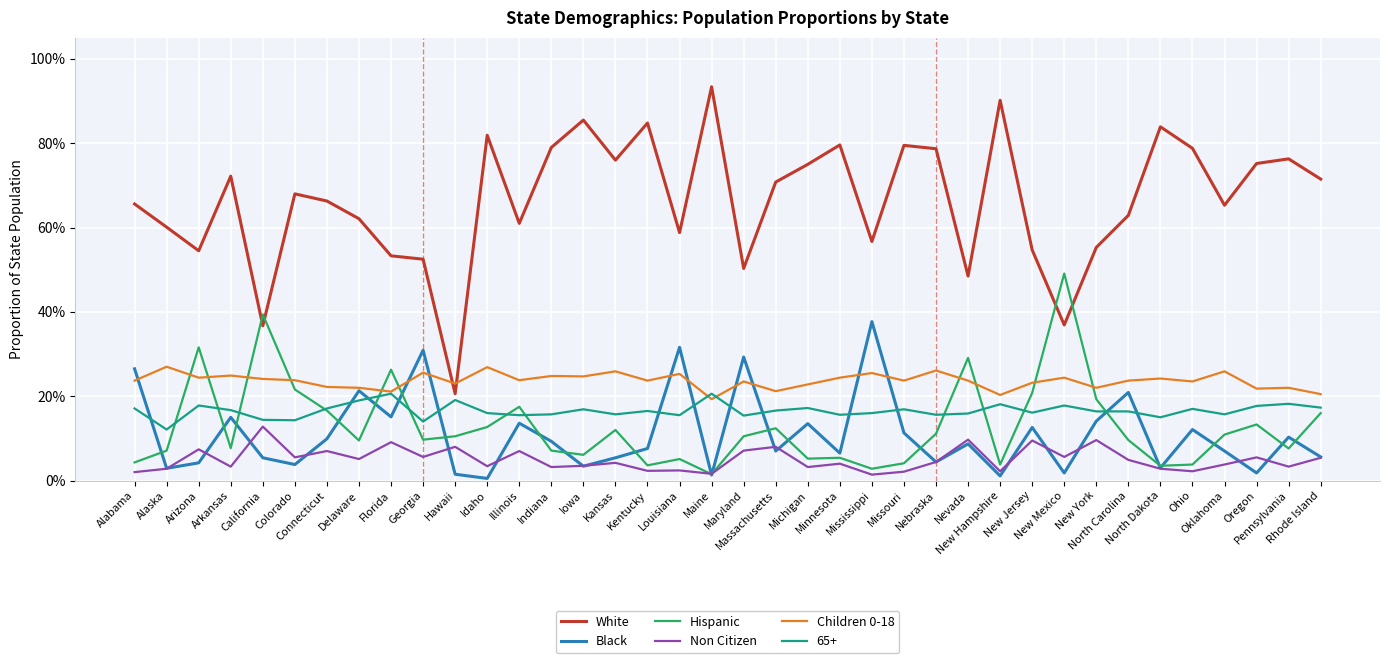

What is the greatest value displayed?

0.9